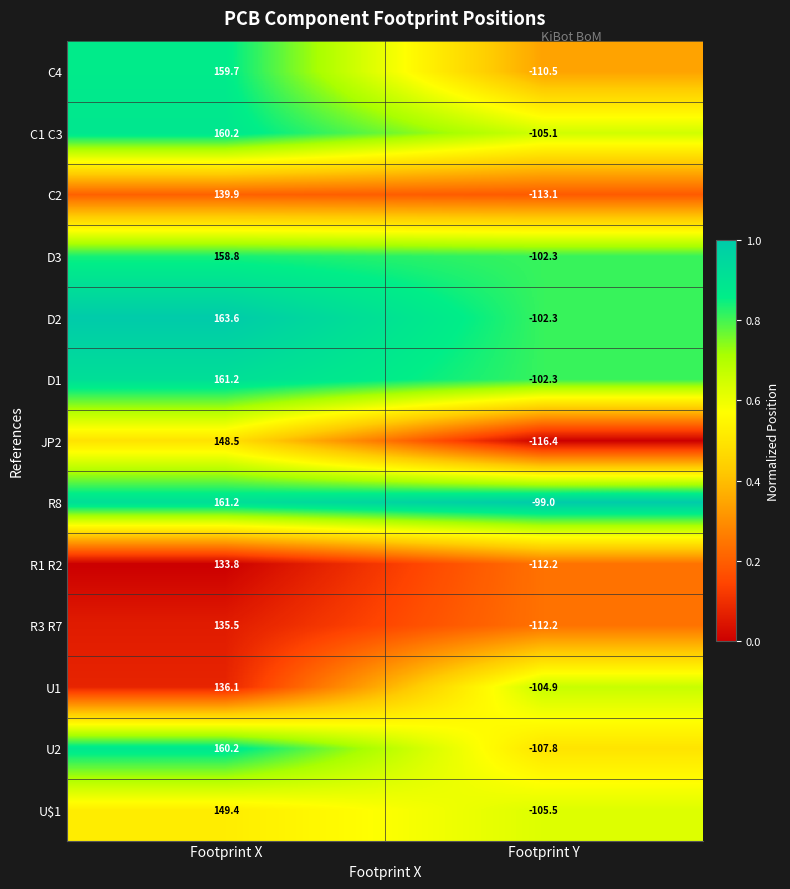

Reading left to right, transcribe all the data shown in this chart.

C4: Footprint X=159.7	Footprint Y=-110.5
C1 C3: Footprint X=160.2	Footprint Y=-105.1
C2: Footprint X=139.9	Footprint Y=-113.1
D3: Footprint X=158.8	Footprint Y=-102.3
D2: Footprint X=163.6	Footprint Y=-102.3
D1: Footprint X=161.2	Footprint Y=-102.3
JP2: Footprint X=148.5	Footprint Y=-116.4
R8: Footprint X=161.2	Footprint Y=-99.0
R1 R2: Footprint X=133.8	Footprint Y=-112.2
R3 R7: Footprint X=135.5	Footprint Y=-112.2
U1: Footprint X=136.1	Footprint Y=-104.9
U2: Footprint X=160.2	Footprint Y=-107.8
U$1: Footprint X=149.4	Footprint Y=-105.5